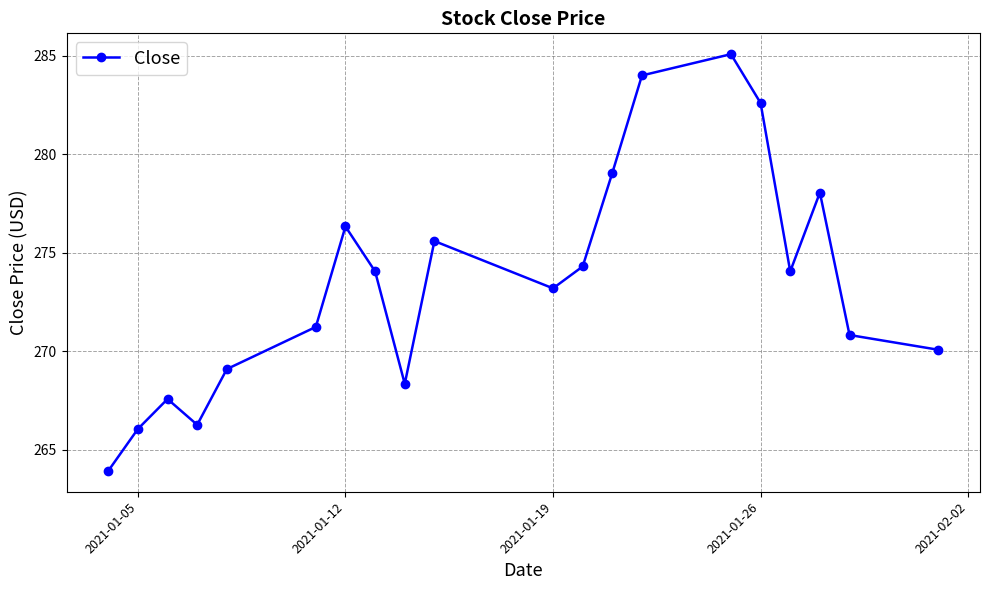

What is the average value?

273.5